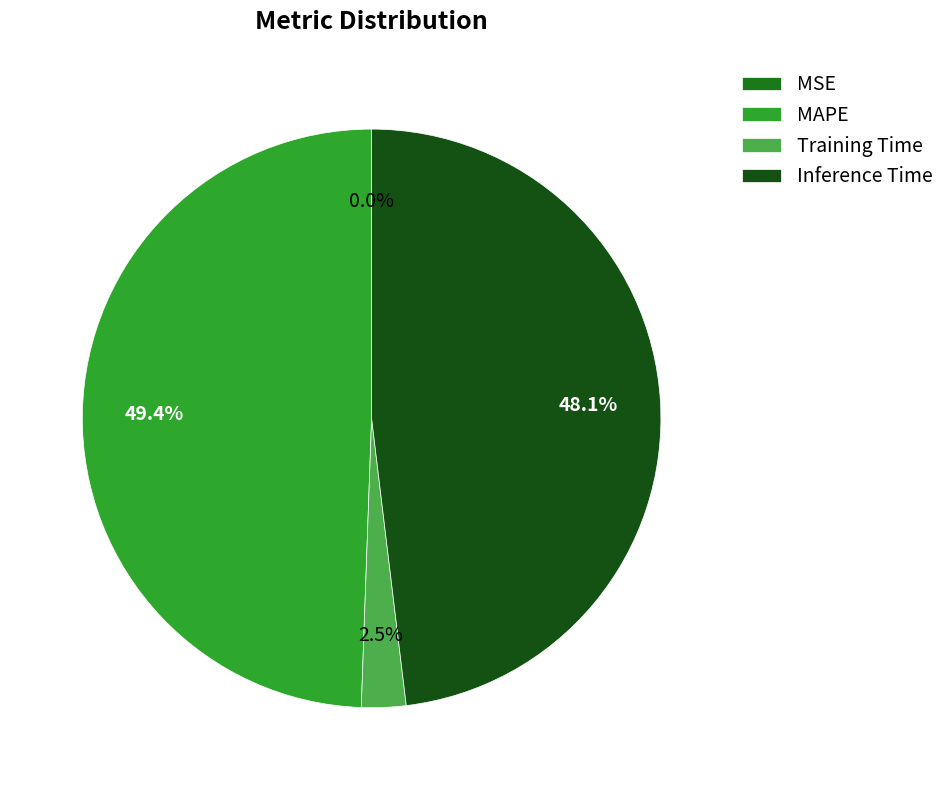

Is Inference Time the majority of the pie?

No